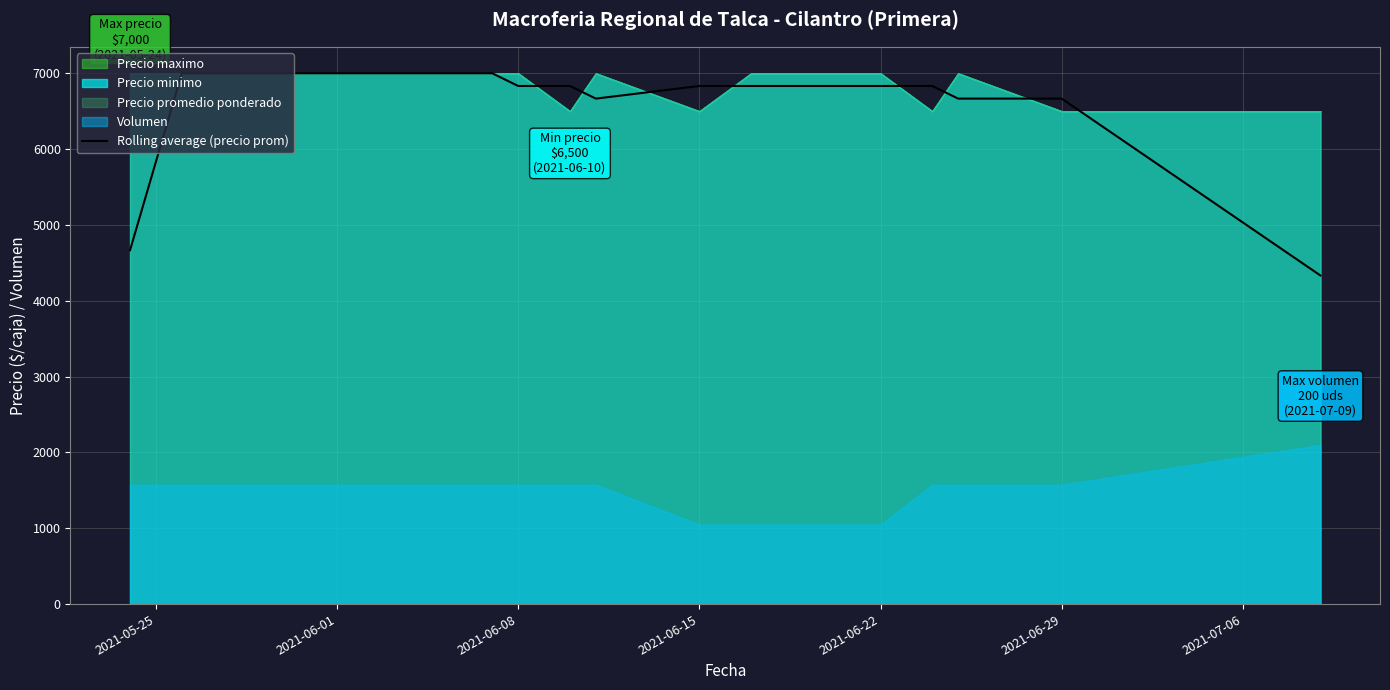

What is the highest value of the Rolling average (precio prom) series?

7000.0